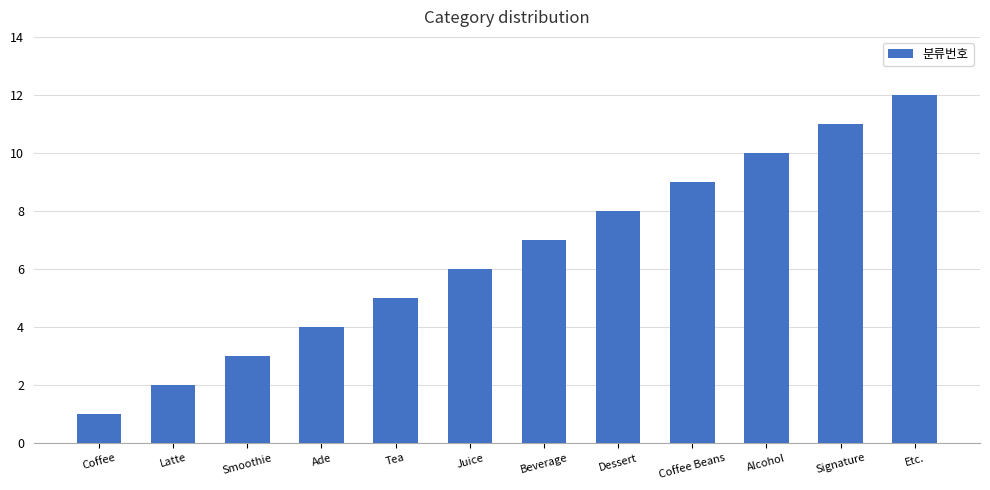

Read the value at Signature, to the nearest 5.

10